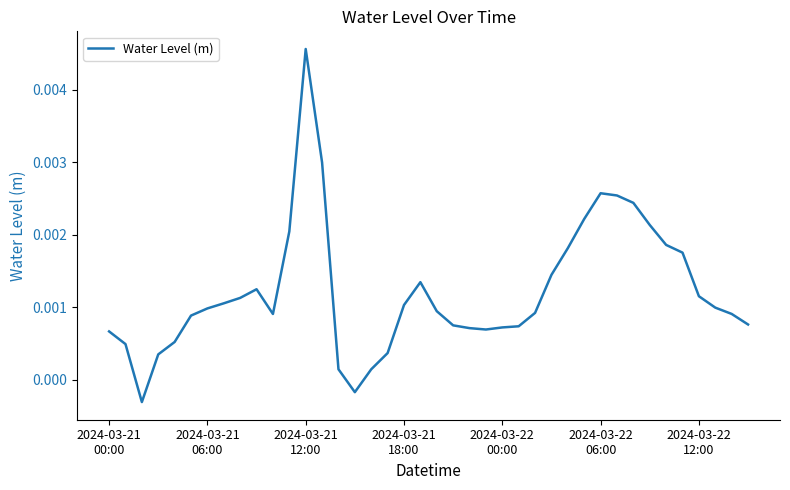

What is the label of the 28th point from the right?

2024-03-21 12:00